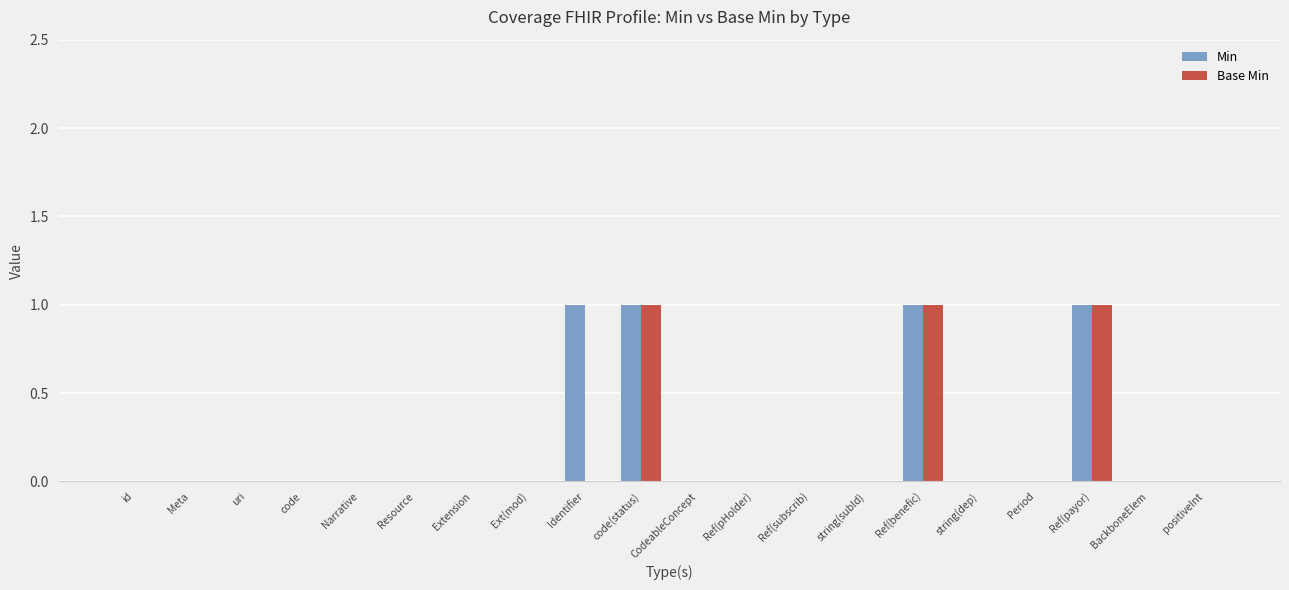

Is the value of Base Min at positiveInt greater than the value of Min at Identifier?

No